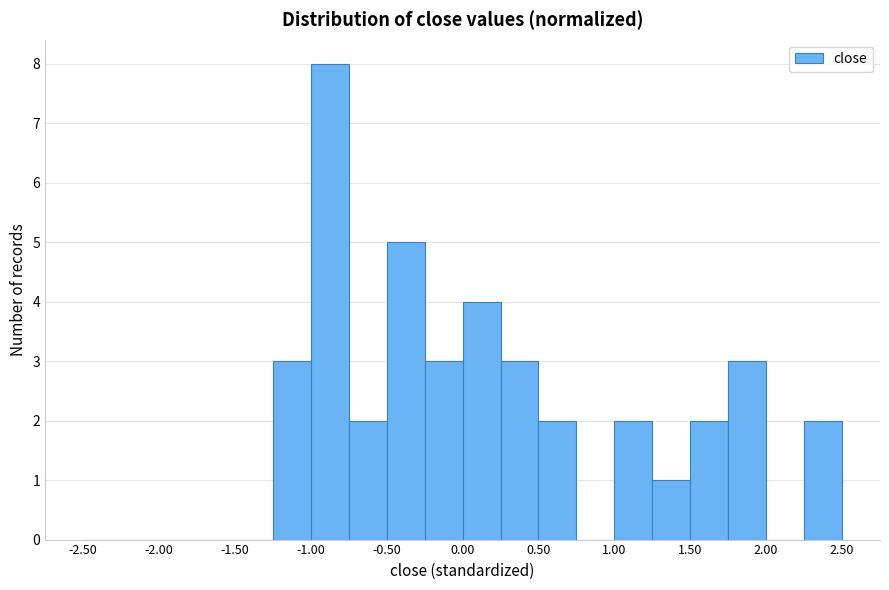

Reading left to right, list every bar in this chart as the range it spans on the x-axis followed by its height. The values are not printed on the chart, so give them approximately, as read against the axis.

-2.50 to -2.25: 0
-2.25 to -2.00: 0
-2.00 to -1.75: 0
-1.75 to -1.50: 0
-1.50 to -1.25: 0
-1.25 to -1.00: 3
-1.00 to -0.75: 8
-0.75 to -0.50: 2
-0.50 to -0.25: 5
-0.25 to 0.00: 3
0.00 to 0.25: 4
0.25 to 0.50: 3
0.50 to 0.75: 2
0.75 to 1.00: 0
1.00 to 1.25: 2
1.25 to 1.50: 1
1.50 to 1.75: 2
1.75 to 2.00: 3
2.00 to 2.25: 0
2.25 to 2.50: 2